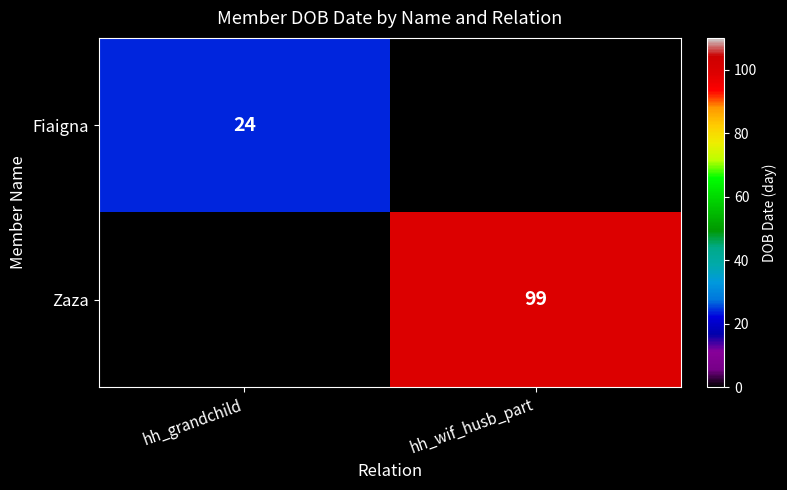

The Fiaigna series shows 8 at hh_grandchild. True or false?

False